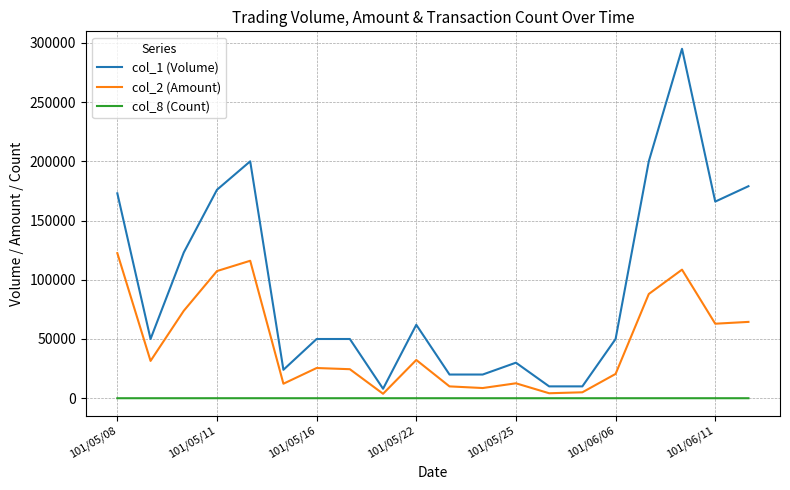

List the series in order of their overall mean, lowest first.

col_8 (Count), col_2 (Amount), col_1 (Volume)